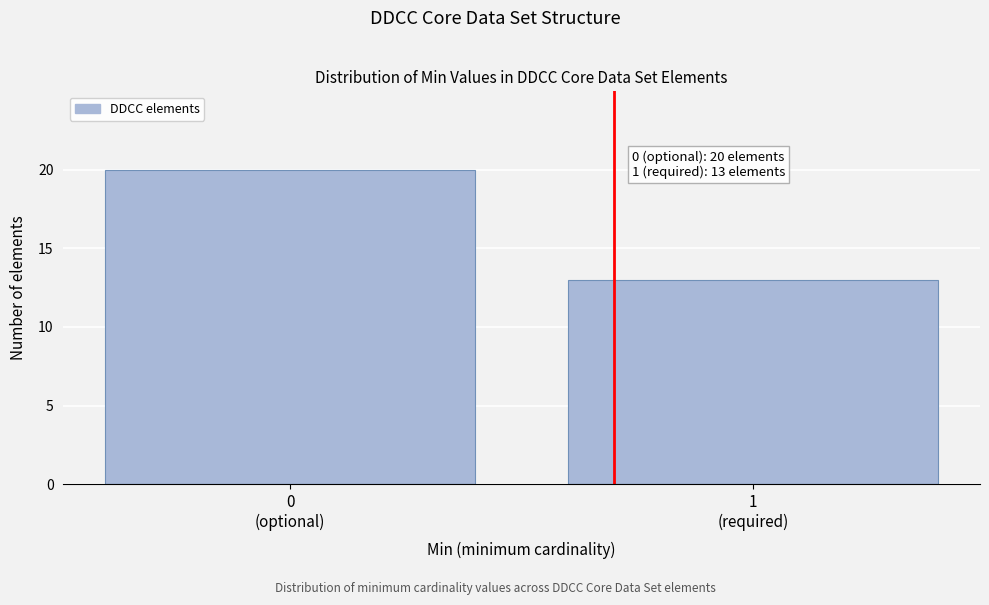

Reading left to right, list all the values displayed in this chart.

20	13